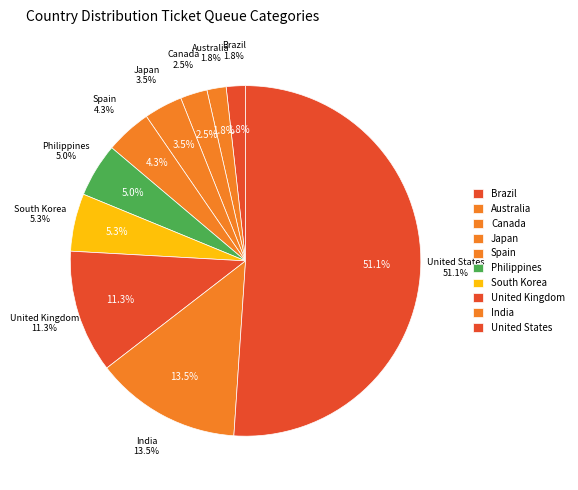

To the nearest percent, what percentage of the pie is Brazil?

2%